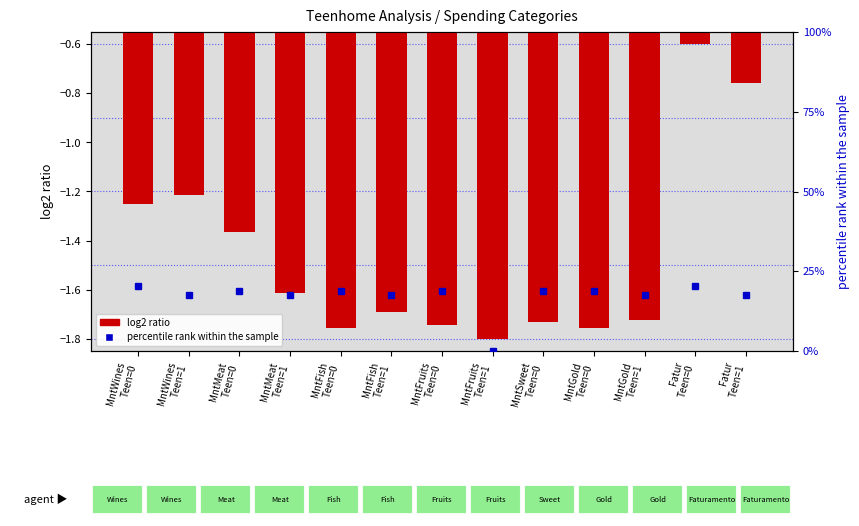

How many values in the log2 ratio series are below -1?

11